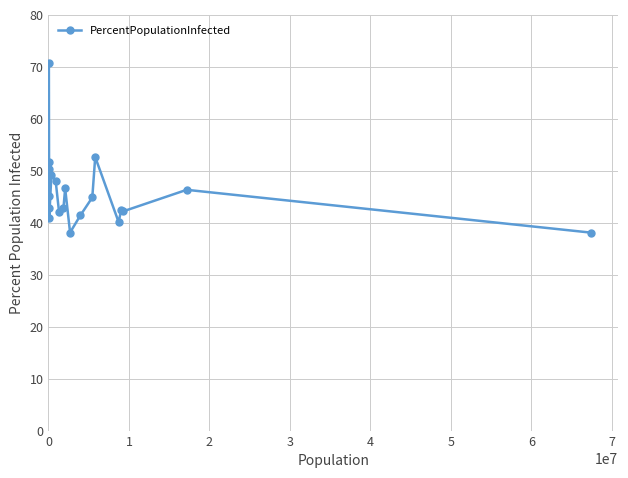

How many series are shown in this chart?

1